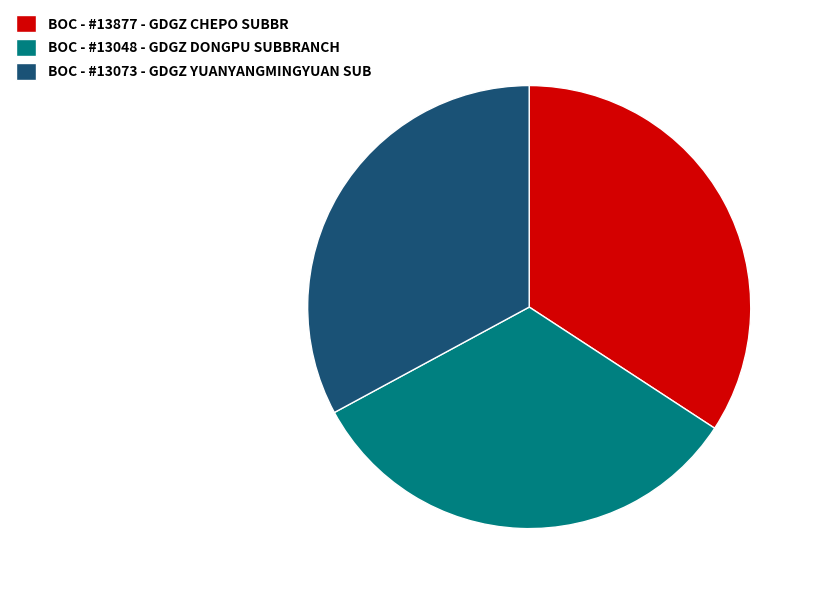

How many slices are in this pie chart?

3